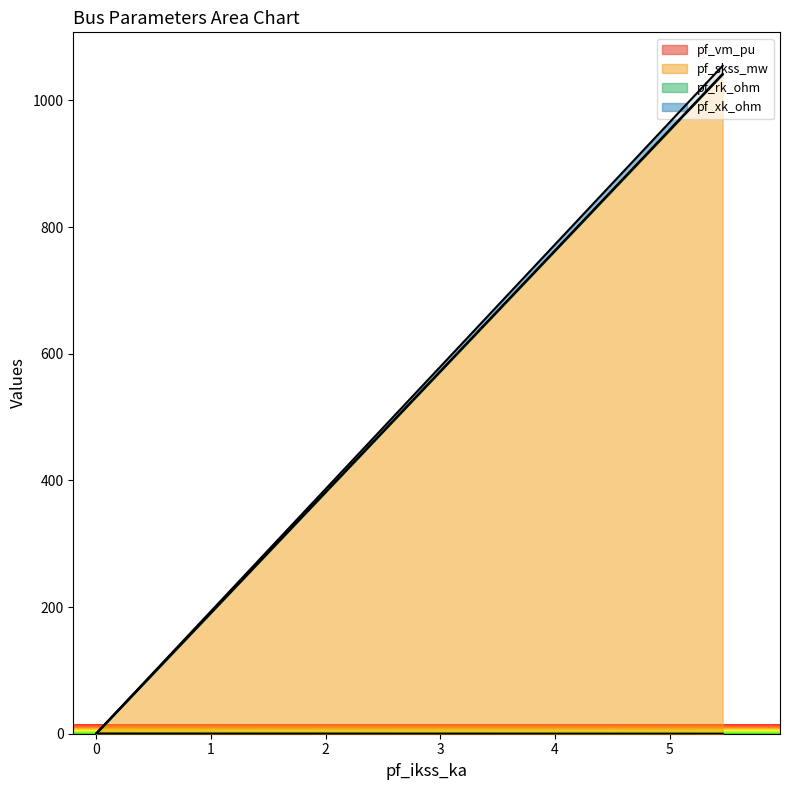

Which series has the largest total across all categories?

pf_skss_mw